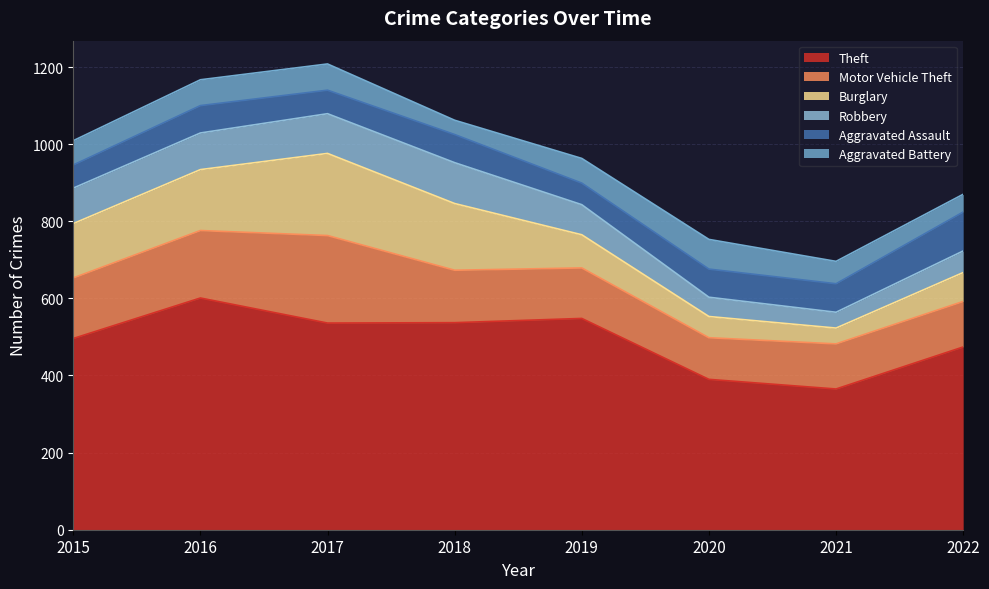

Where is the first local maximum for Burglary?

2017